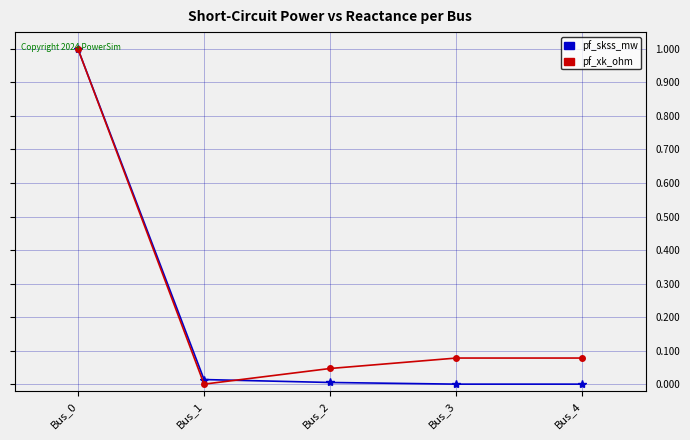

What is the average value of the pf_skss_mw series?

0.2